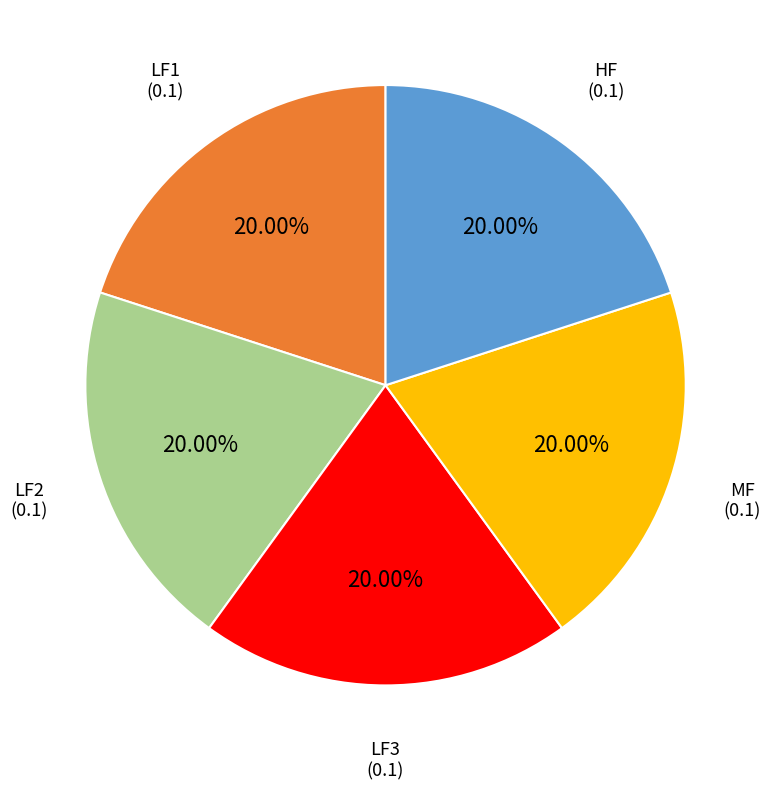

Is there a majority slice in this chart?

No